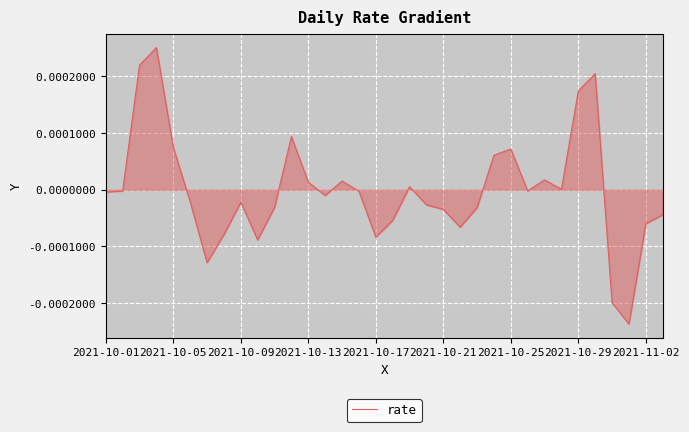

Does the chart have visible grid lines?

Yes